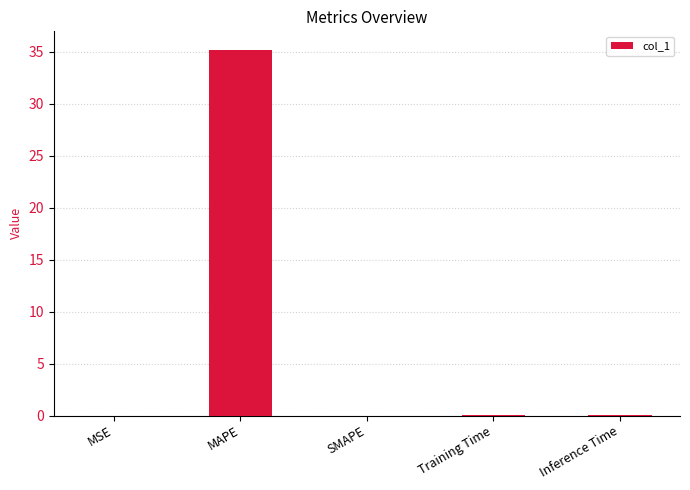

Is it true that the value at Training Time is 0.0?

True